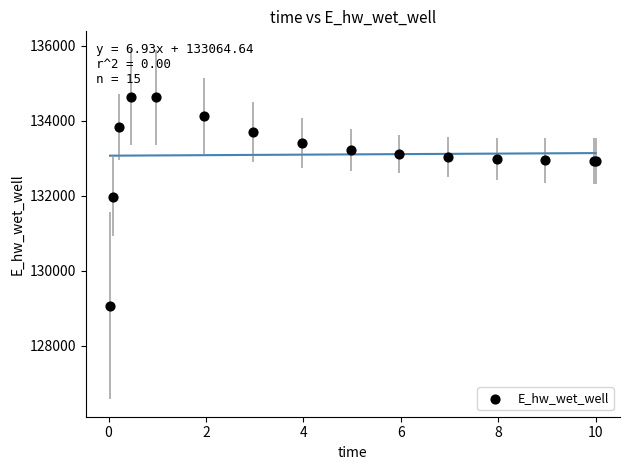

What Y value in the scatter plot is closest to 131850?

131971.8